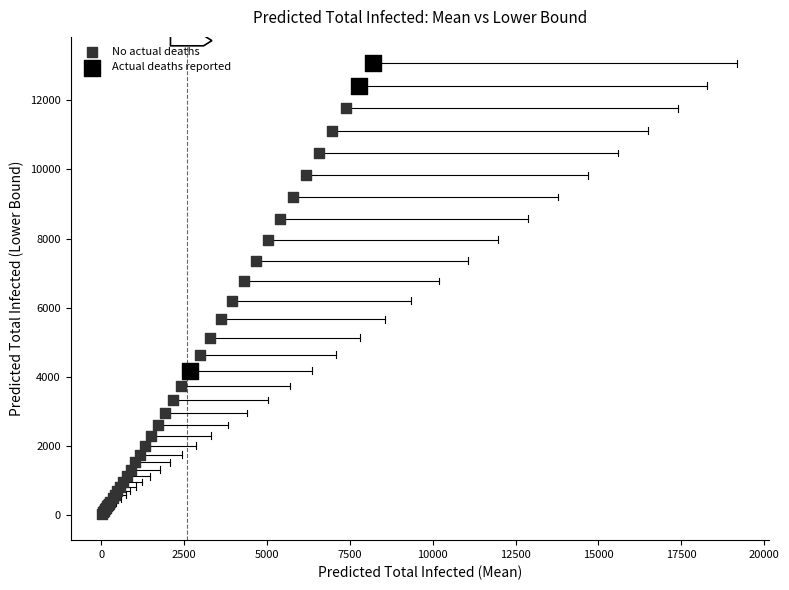

Which series reaches the maximum Y coordinate?

Actual deaths reported